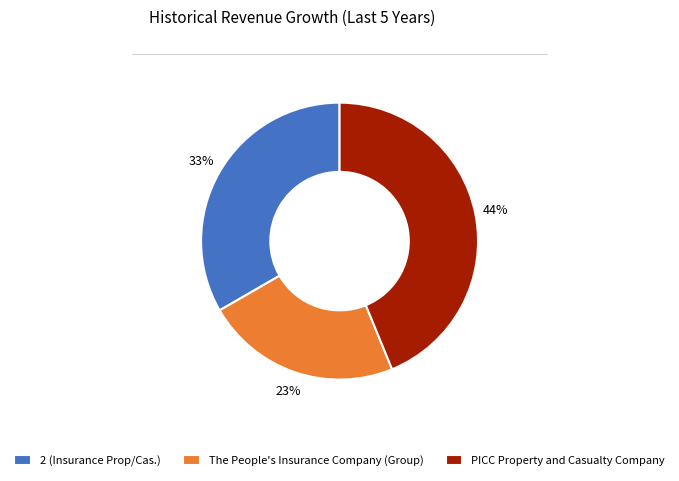

Is there a majority slice in this chart?

No